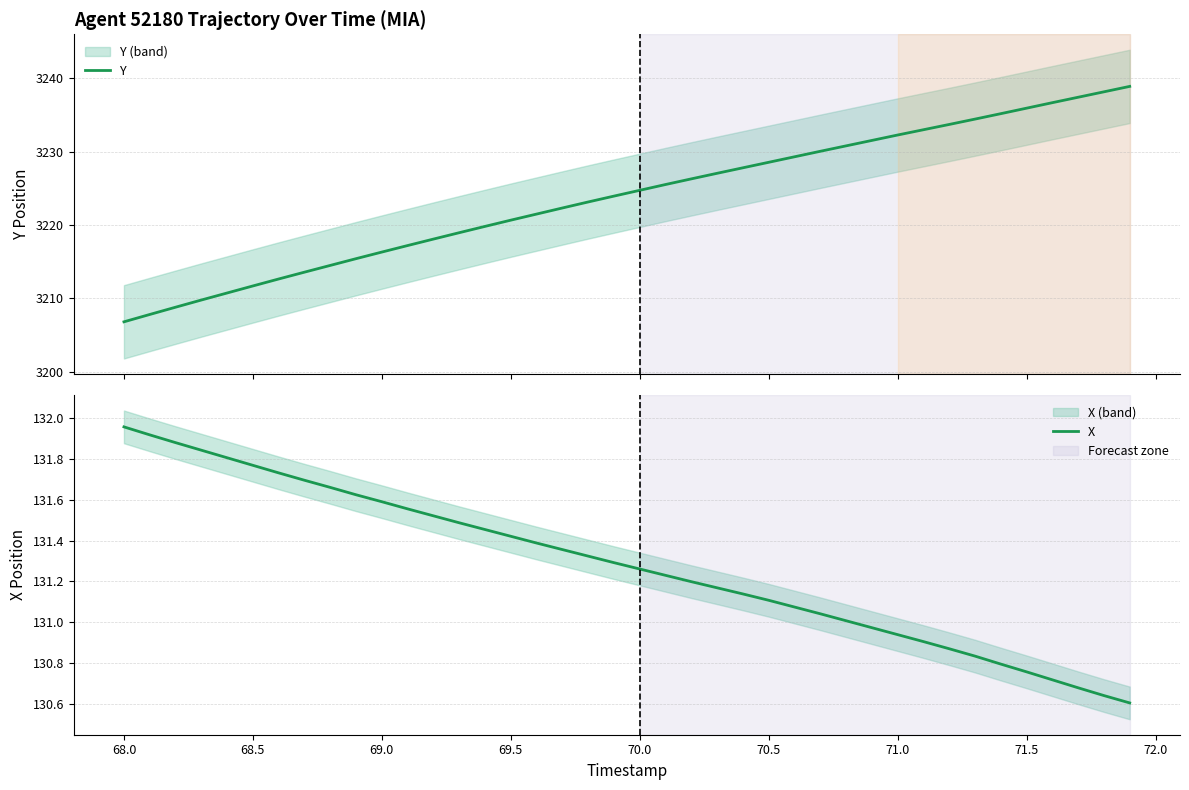

True or false: X and Y intersect in this chart.

False